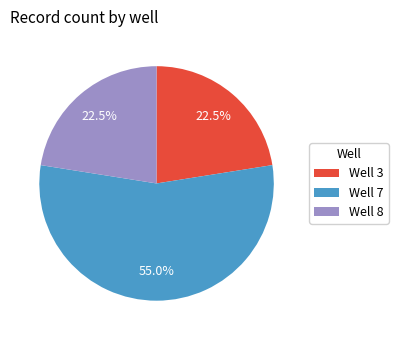

Does any single category account for the majority?

Yes